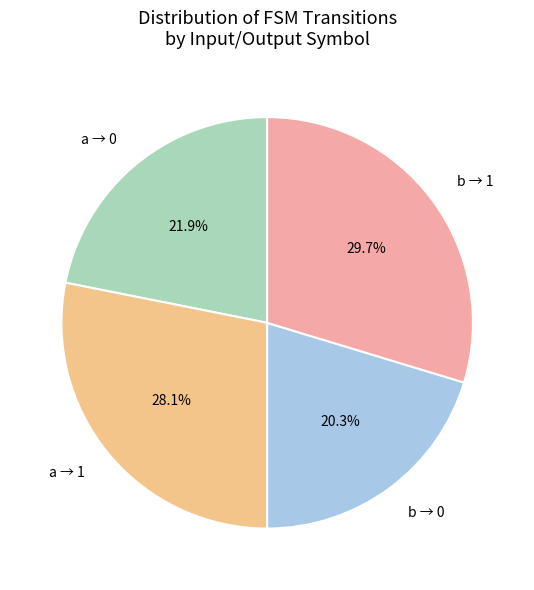

Does b → 1 represent more than half of the total?

No